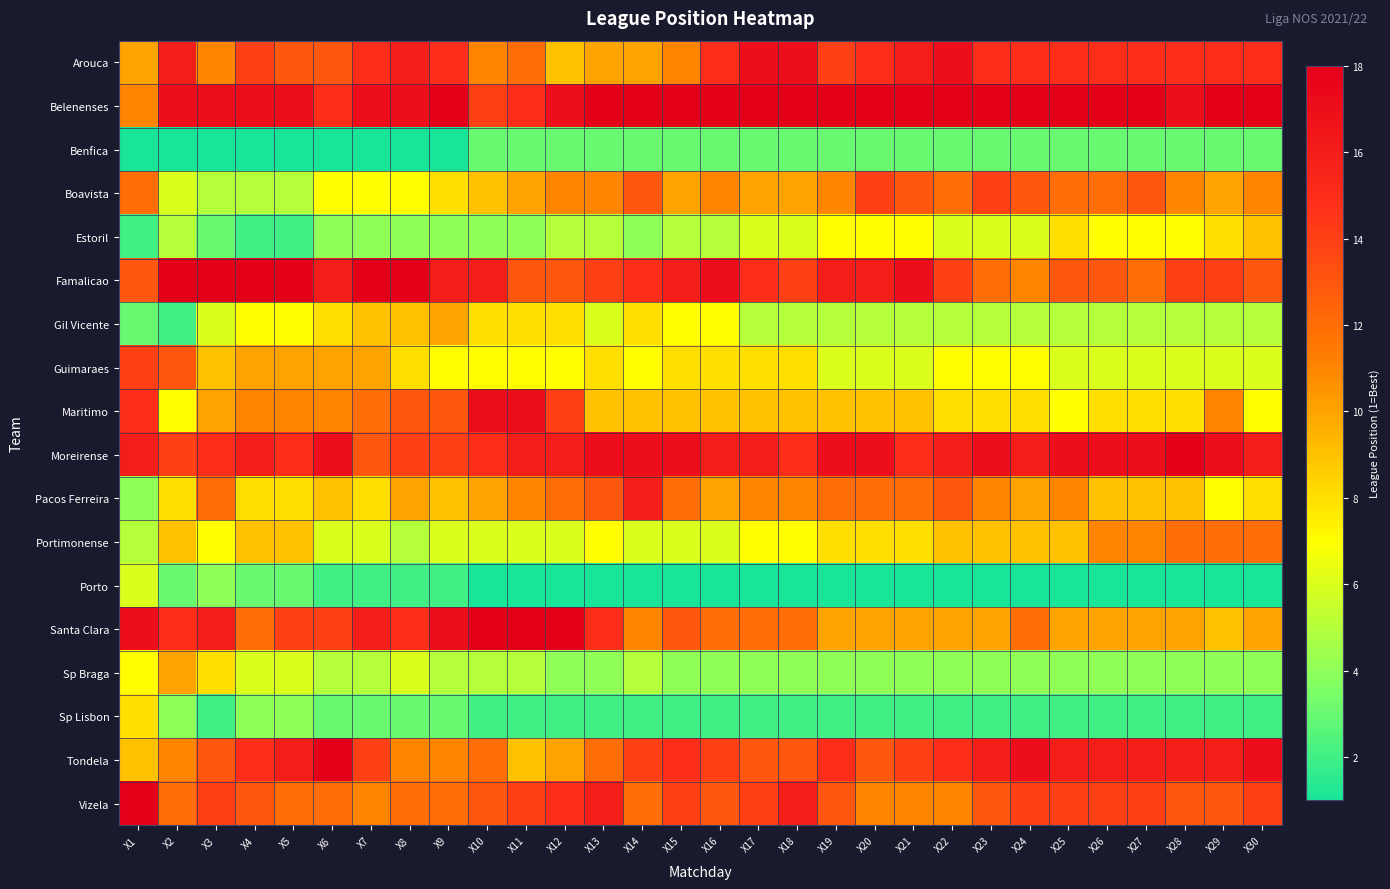

Reading left to right, list all the values displayed in this chart.

Arouca: X1=10	X2=16	X3=11	X4=14	X5=13	X6=13	X7=15	X8=16	X9=15	X10=11	X11=12	X12=9	X13=10	X14=10	X15=11	X16=15	X17=17	X18=17	X19=14	X20=15	X21=16	X22=17	X23=15	X24=15	X25=15	X26=15	X27=15	X28=15	X29=15	X30=15
Belenenses: X1=11	X2=17	X3=17	X4=17	X5=17	X6=15	X7=17	X8=17	X9=18	X10=14	X11=15	X12=17	X13=18	X14=18	X15=18	X16=18	X17=18	X18=18	X19=18	X20=18	X21=18	X22=18	X23=18	X24=18	X25=18	X26=18	X27=18	X28=17	X29=18	X30=18
Benfica: X1=1	X2=1	X3=1	X4=1	X5=1	X6=1	X7=1	X8=1	X9=1	X10=3	X11=3	X12=3	X13=3	X14=3	X15=3	X16=3	X17=3	X18=3	X19=3	X20=3	X21=3	X22=3	X23=3	X24=3	X25=3	X26=3	X27=3	X28=3	X29=3	X30=3
Boavista: X1=12	X2=6	X3=5	X4=5	X5=5	X6=7	X7=7	X8=7	X9=8	X10=9	X11=10	X12=11	X13=11	X14=13	X15=10	X16=11	X17=10	X18=10	X19=11	X20=14	X21=13	X22=12	X23=14	X24=13	X25=12	X26=12	X27=13	X28=11	X29=10	X30=11
Estoril: X1=2	X2=5	X3=3	X4=2	X5=2	X6=4	X7=4	X8=4	X9=4	X10=4	X11=4	X12=5	X13=5	X14=4	X15=5	X16=5	X17=6	X18=6	X19=7	X20=7	X21=7	X22=6	X23=6	X24=6	X25=8	X26=7	X27=7	X28=7	X29=8	X30=9
Famalicao: X1=13	X2=18	X3=18	X4=18	X5=18	X6=16	X7=18	X8=18	X9=16	X10=16	X11=13	X12=13	X13=14	X14=15	X15=16	X16=17	X17=15	X18=14	X19=16	X20=16	X21=17	X22=14	X23=12	X24=11	X25=13	X26=13	X27=12	X28=14	X29=14	X30=13
Gil Vicente: X1=3	X2=2	X3=6	X4=7	X5=7	X6=8	X7=9	X8=9	X9=10	X10=8	X11=8	X12=8	X13=6	X14=8	X15=7	X16=7	X17=5	X18=5	X19=5	X20=5	X21=5	X22=5	X23=5	X24=5	X25=5	X26=5	X27=5	X28=5	X29=5	X30=5
Guimaraes: X1=14	X2=13	X3=9	X4=10	X5=10	X6=10	X7=10	X8=8	X9=7	X10=7	X11=7	X12=7	X13=8	X14=7	X15=8	X16=8	X17=8	X18=8	X19=6	X20=6	X21=6	X22=7	X23=7	X24=7	X25=6	X26=6	X27=6	X28=6	X29=6	X30=6
Maritimo: X1=15	X2=7	X3=10	X4=11	X5=11	X6=11	X7=12	X8=13	X9=13	X10=17	X11=17	X12=14	X13=9	X14=9	X15=9	X16=9	X17=9	X18=9	X19=9	X20=9	X21=9	X22=8	X23=8	X24=8	X25=7	X26=8	X27=8	X28=8	X29=11	X30=7
Moreirense: X1=16	X2=14	X3=15	X4=16	X5=15	X6=17	X7=13	X8=14	X9=14	X10=15	X11=16	X12=16	X13=17	X14=17	X15=17	X16=16	X17=16	X18=15	X19=17	X20=17	X21=15	X22=16	X23=17	X24=16	X25=17	X26=17	X27=17	X28=18	X29=17	X30=16
Pacos Ferreira: X1=4	X2=8	X3=12	X4=8	X5=8	X6=9	X7=8	X8=10	X9=9	X10=10	X11=11	X12=12	X13=13	X14=16	X15=12	X16=10	X17=11	X18=11	X19=12	X20=12	X21=12	X22=13	X23=11	X24=10	X25=11	X26=9	X27=9	X28=9	X29=7	X30=8
Portimonense: X1=5	X2=9	X3=7	X4=9	X5=9	X6=6	X7=6	X8=5	X9=6	X10=6	X11=6	X12=6	X13=7	X14=6	X15=6	X16=6	X17=7	X18=7	X19=8	X20=8	X21=8	X22=9	X23=9	X24=9	X25=9	X26=11	X27=11	X28=12	X29=12	X30=12
Porto: X1=6	X2=3	X3=4	X4=3	X5=3	X6=2	X7=2	X8=2	X9=2	X10=1	X11=1	X12=1	X13=1	X14=1	X15=1	X16=1	X17=1	X18=1	X19=1	X20=1	X21=1	X22=1	X23=1	X24=1	X25=1	X26=1	X27=1	X28=1	X29=1	X30=1
Santa Clara: X1=17	X2=15	X3=16	X4=12	X5=14	X6=14	X7=16	X8=15	X9=17	X10=18	X11=18	X12=18	X13=15	X14=11	X15=13	X16=12	X17=12	X18=12	X19=10	X20=10	X21=10	X22=10	X23=10	X24=12	X25=10	X26=10	X27=10	X28=10	X29=9	X30=10
Sp Braga: X1=7	X2=10	X3=8	X4=6	X5=6	X6=5	X7=5	X8=6	X9=5	X10=5	X11=5	X12=4	X13=4	X14=5	X15=4	X16=4	X17=4	X18=4	X19=4	X20=4	X21=4	X22=4	X23=4	X24=4	X25=4	X26=4	X27=4	X28=4	X29=4	X30=4
Sp Lisbon: X1=8	X2=4	X3=2	X4=4	X5=4	X6=3	X7=3	X8=3	X9=3	X10=2	X11=2	X12=2	X13=2	X14=2	X15=2	X16=2	X17=2	X18=2	X19=2	X20=2	X21=2	X22=2	X23=2	X24=2	X25=2	X26=2	X27=2	X28=2	X29=2	X30=2
Tondela: X1=9	X2=11	X3=13	X4=15	X5=16	X6=18	X7=14	X8=11	X9=11	X10=12	X11=9	X12=10	X13=12	X14=14	X15=15	X16=14	X17=13	X18=13	X19=15	X20=13	X21=14	X22=15	X23=16	X24=17	X25=16	X26=16	X27=16	X28=16	X29=16	X30=17
Vizela: X1=18	X2=12	X3=14	X4=13	X5=12	X6=12	X7=11	X8=12	X9=12	X10=13	X11=14	X12=15	X13=16	X14=12	X15=14	X16=13	X17=14	X18=16	X19=13	X20=11	X21=11	X22=11	X23=13	X24=14	X25=14	X26=14	X27=14	X28=13	X29=13	X30=14